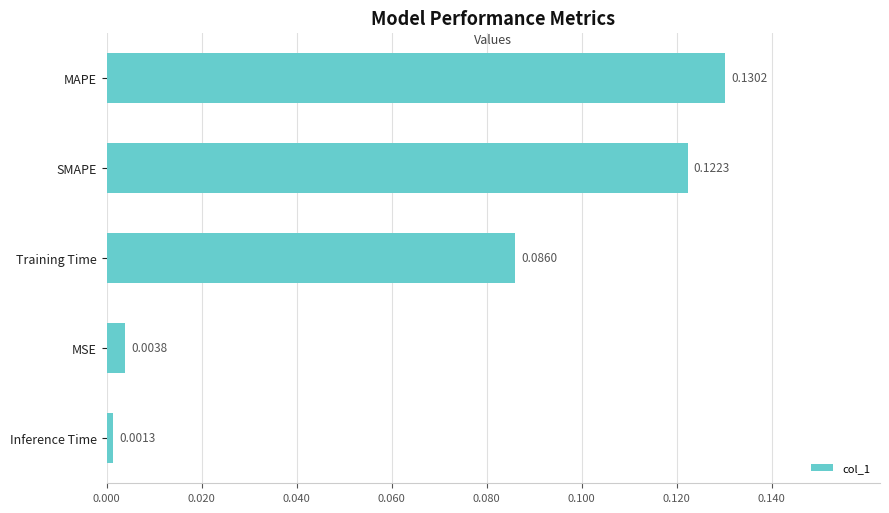

List the labels in order of value, largest first.

MAPE, SMAPE, Training Time, MSE, Inference Time